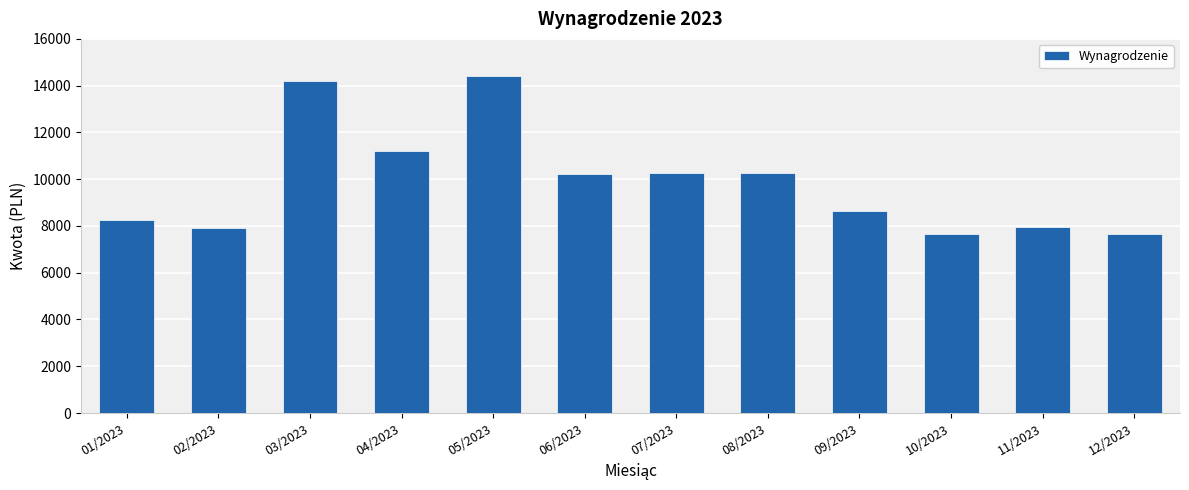

What is the ratio of the value at 04/2023 to the value at 05/2023?

0.8